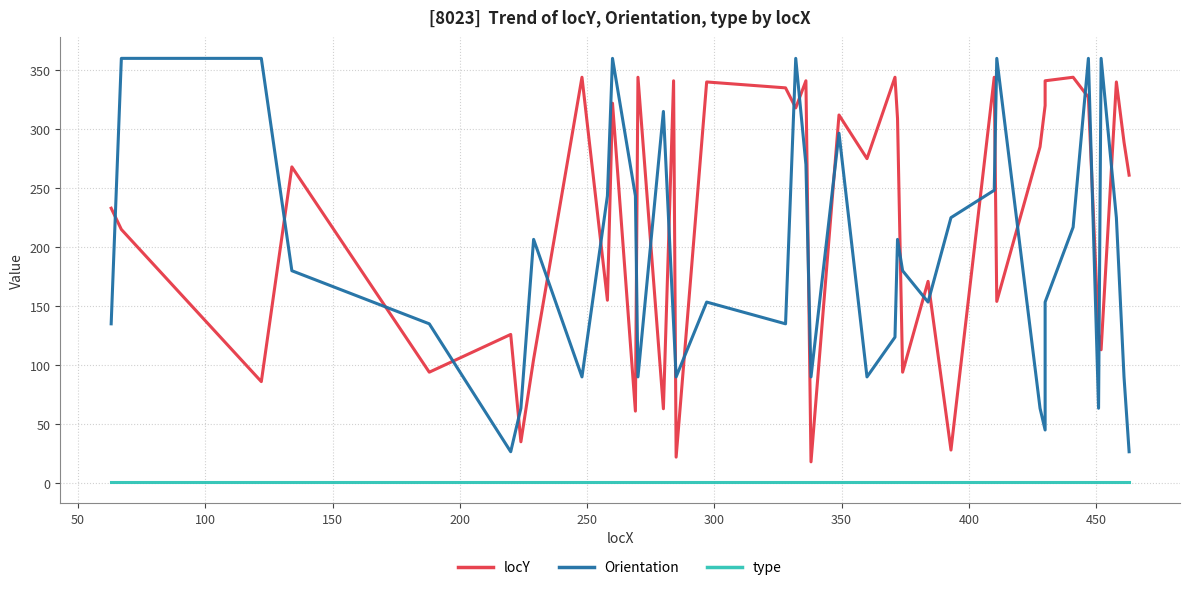

What is the average value of the type series?

1.0